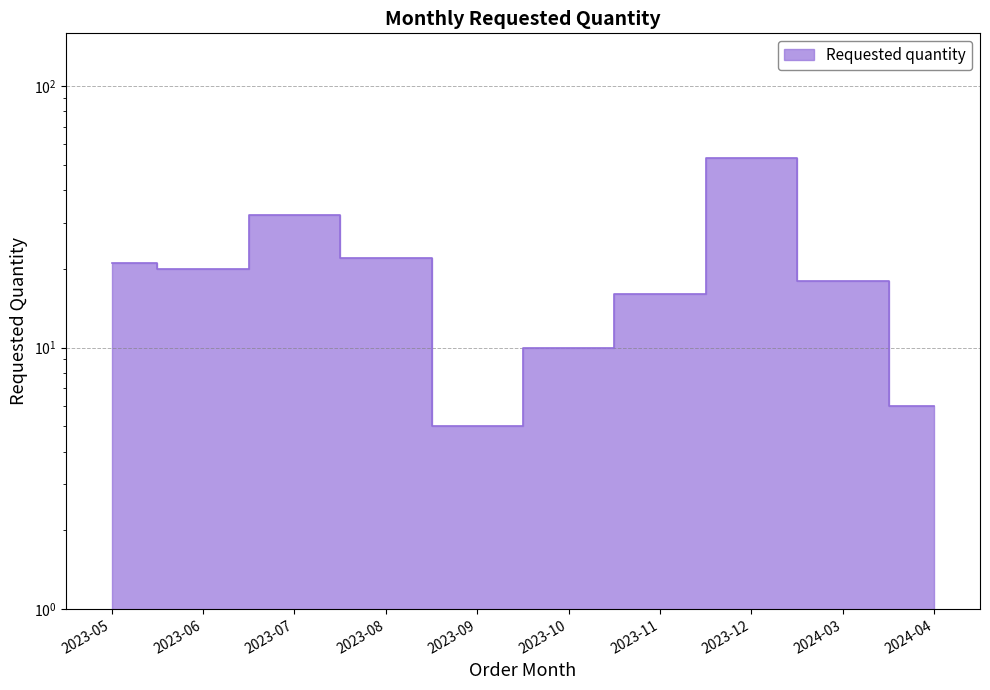

What is the minimum value shown in the chart?

5